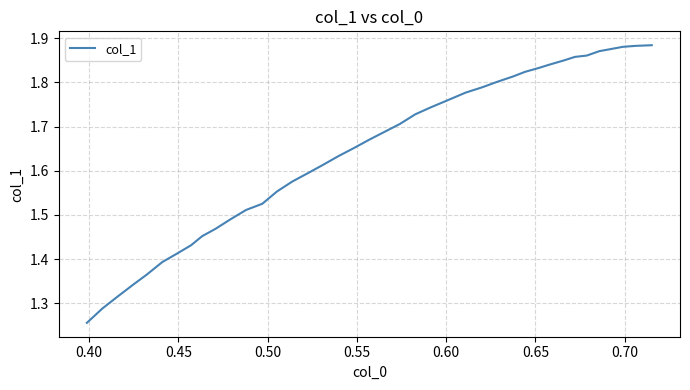

Is this an area chart (filled region under the line)?

No